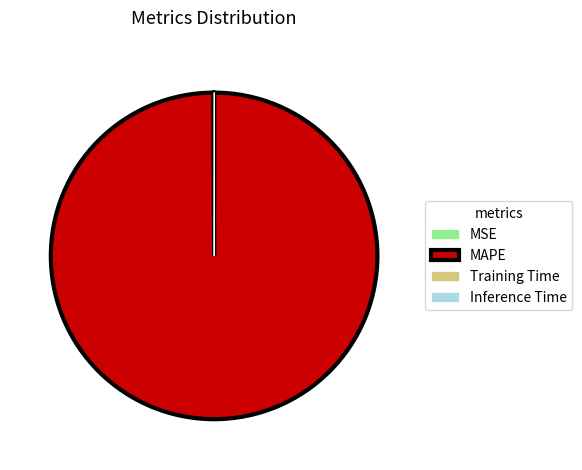

Is there a majority slice in this chart?

Yes